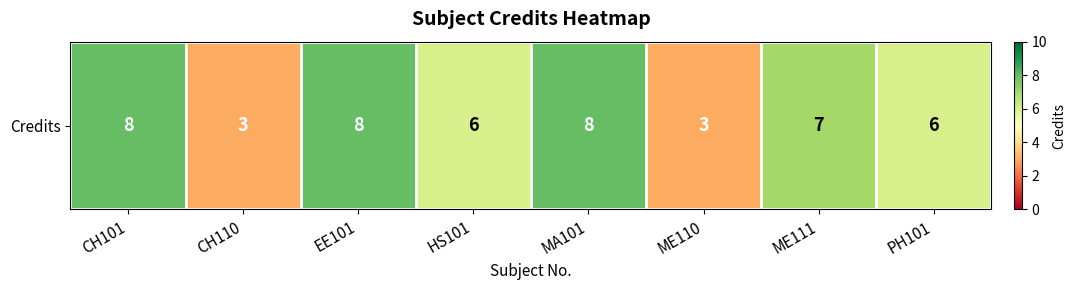

The chart shows a value of 10 at HS101. True or false?

False